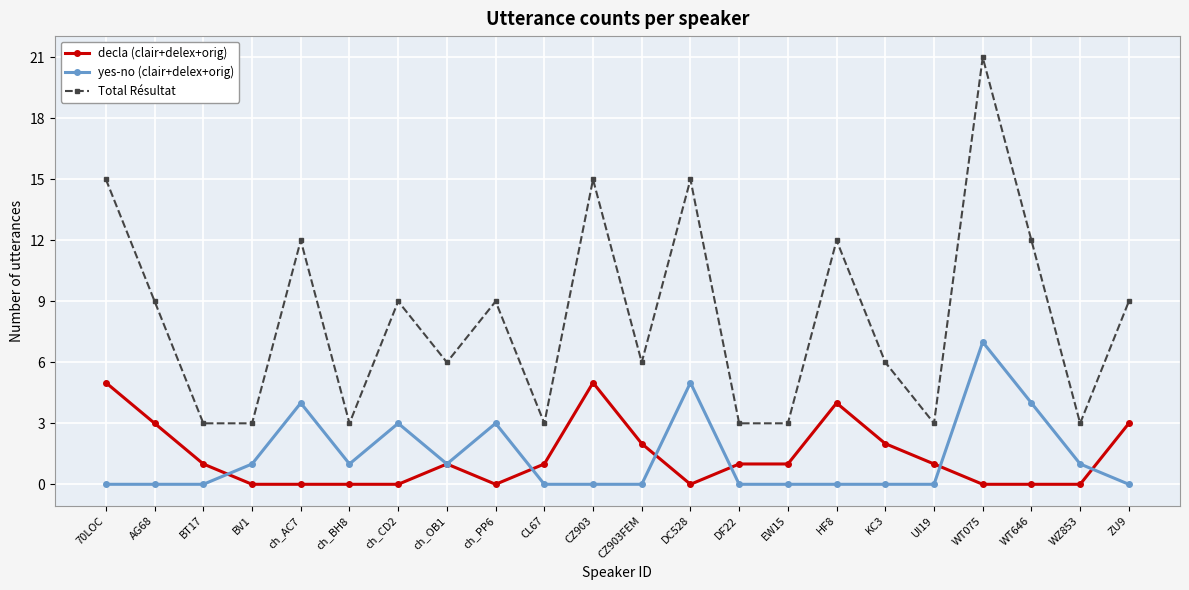

How many distinct data groups are displayed?

3